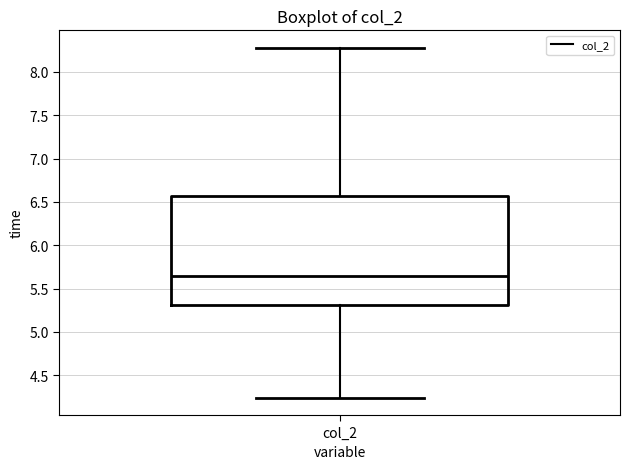

Where is the lower edge of the box for col_2 on the y-axis? The values are not printed on the chart, so give them approximately, as read against the axis.

5.30